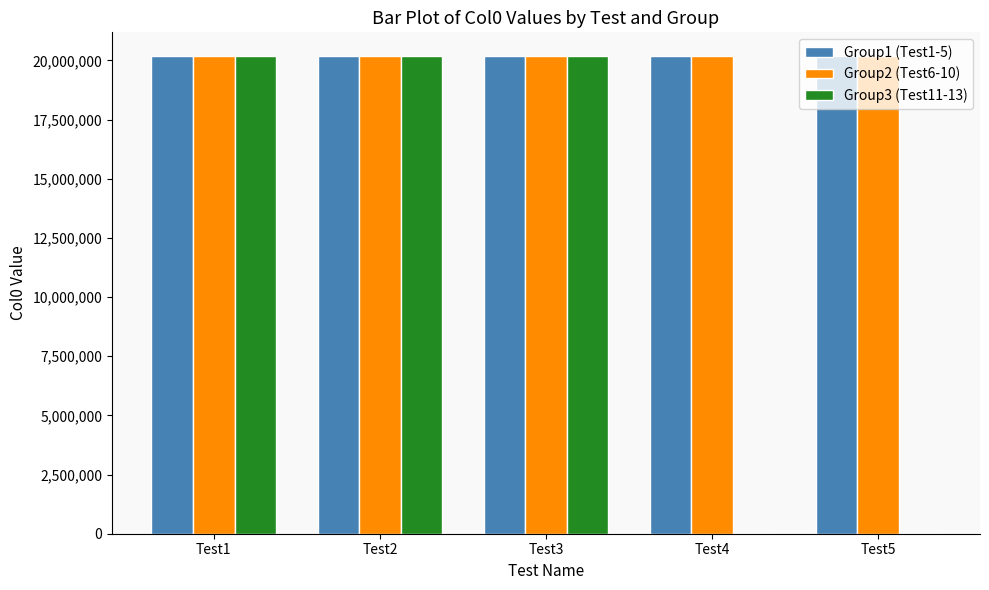

What is the sum of all Group1 (Test1-5) values?

100905660